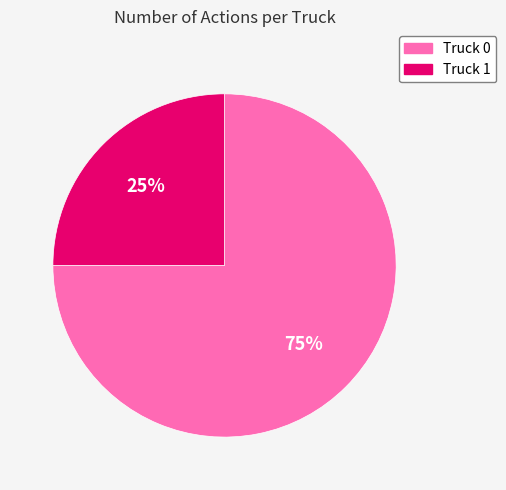

Count the number of slices in the pie.

2